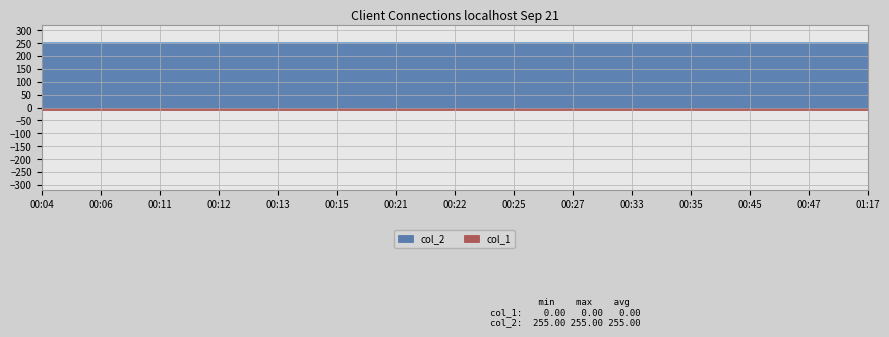

What is the label of the 14th point from the left?

00:47